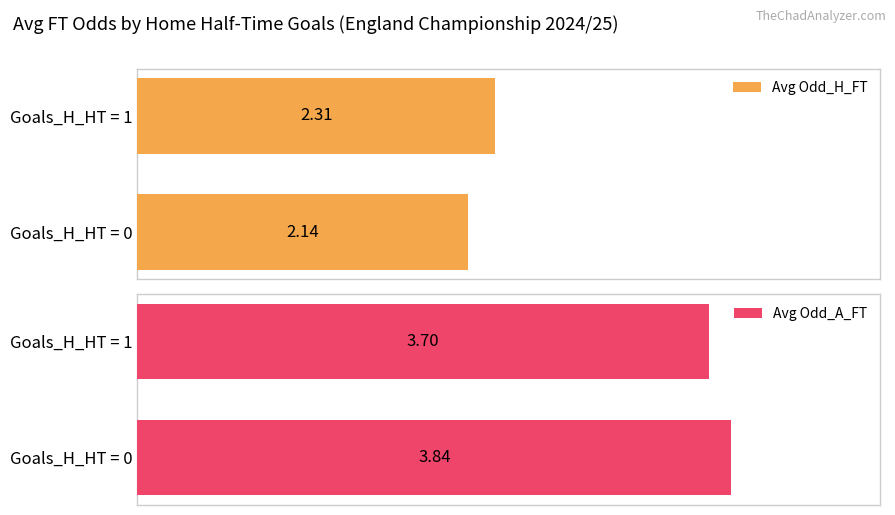

Which has a higher value, 1 or 0?

1